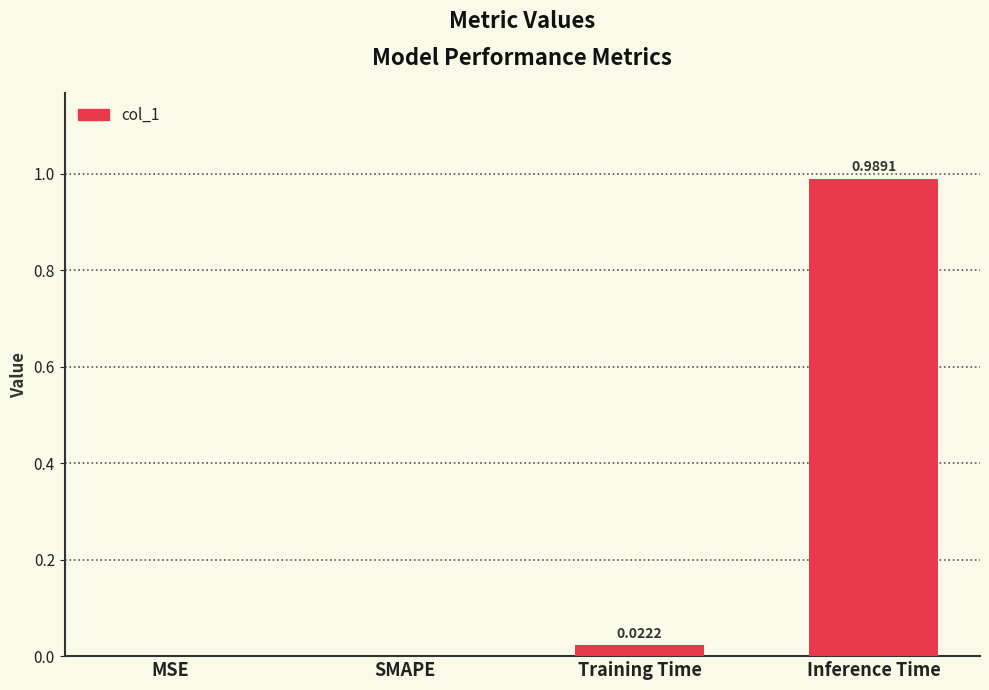

At which category does the chart reach its peak across all series?

Inference Time